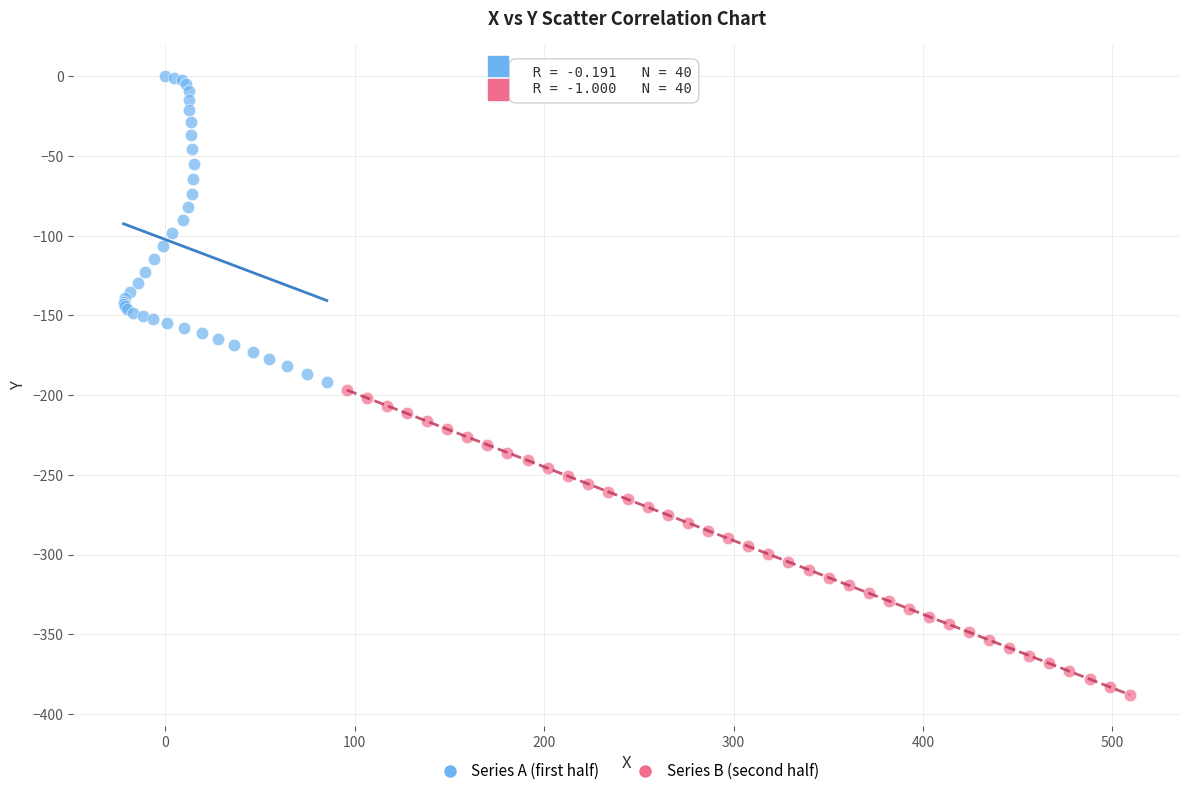

Which series contains the lowest Y value?

Series B (second half)